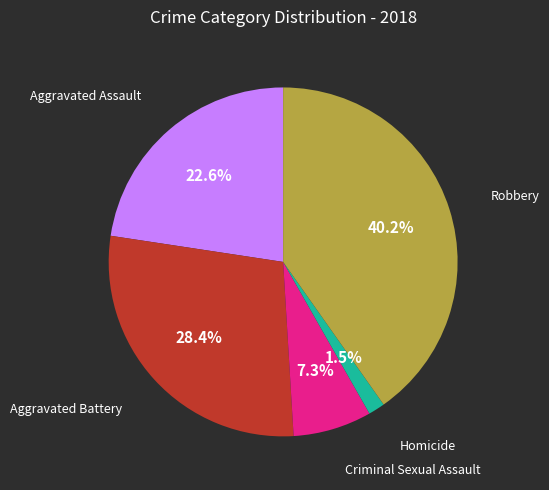

To the nearest percent, what is the difference between the largest and smallest slice percentages?

39%